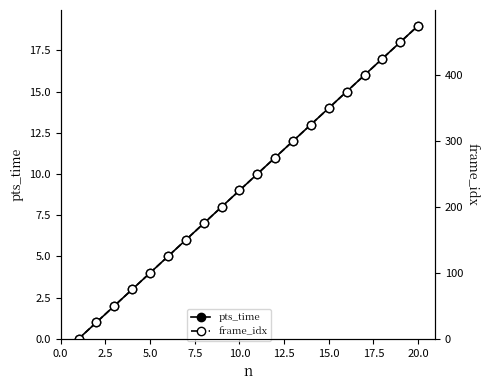

How many values in the frame_idx series exceed 250?

9